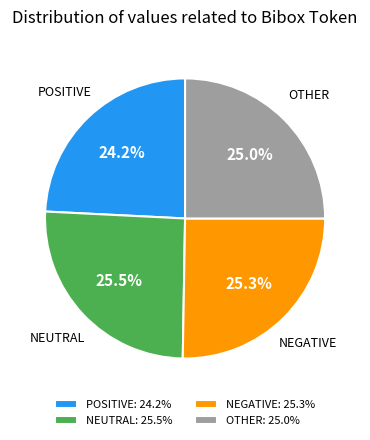

What is the ratio of the value at NEGATIVE to the value at OTHER?

1.0